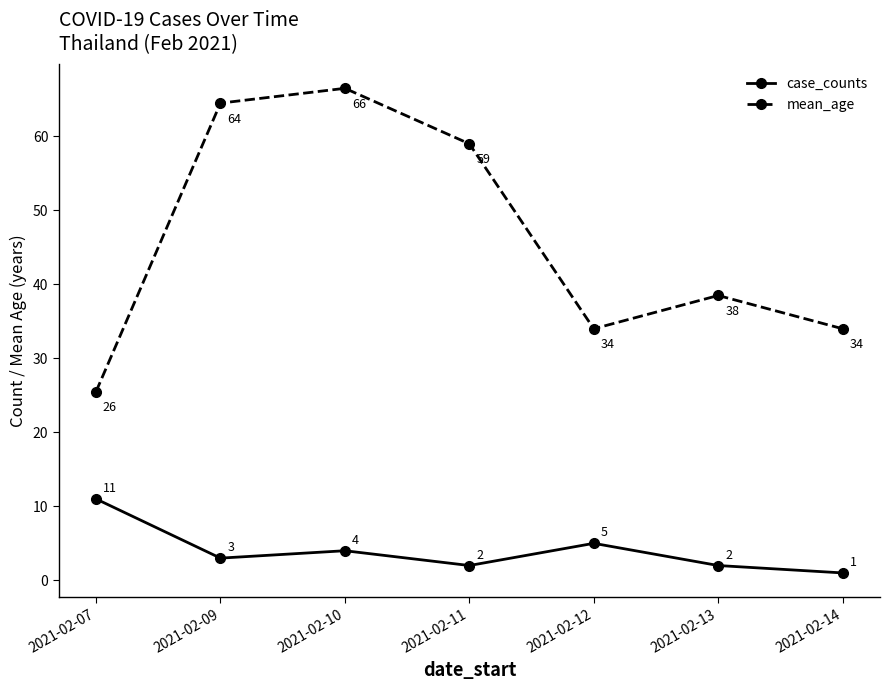

Where is the first local maximum for case_counts?

2021-02-10